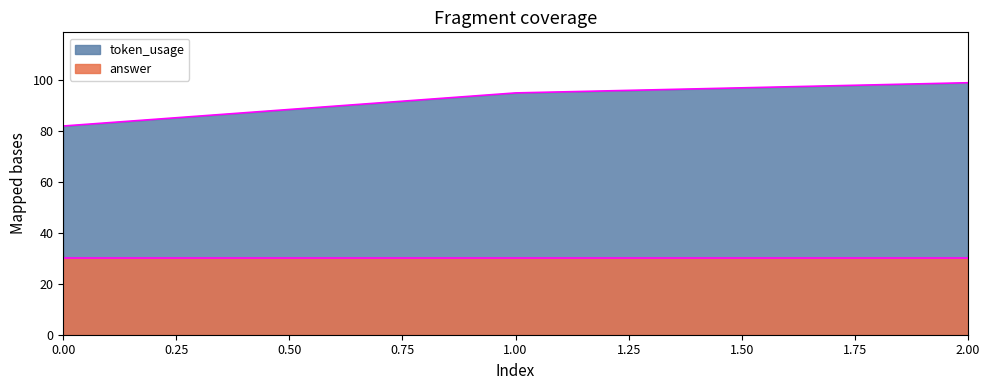

What is the smallest value displayed?

30